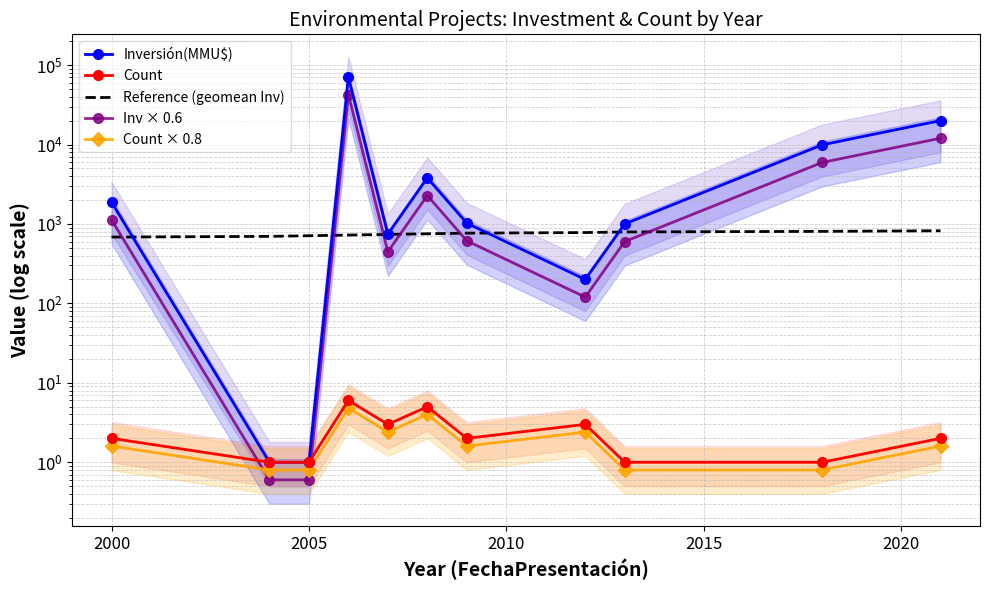

How many interior local valleys does the Inv × 0.6 series have?

2